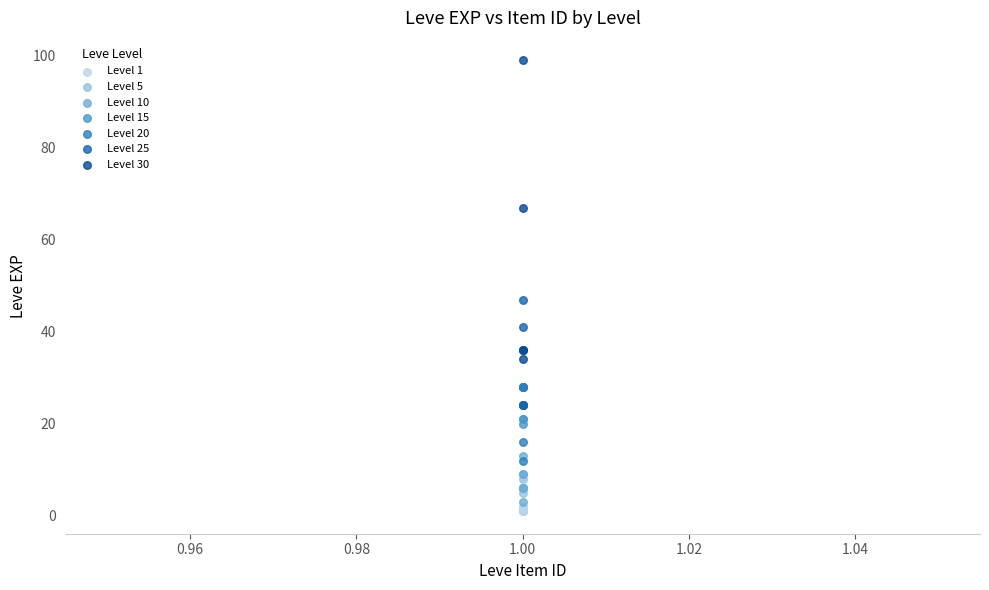

Which series has the widest spread of Y values?

Level 30